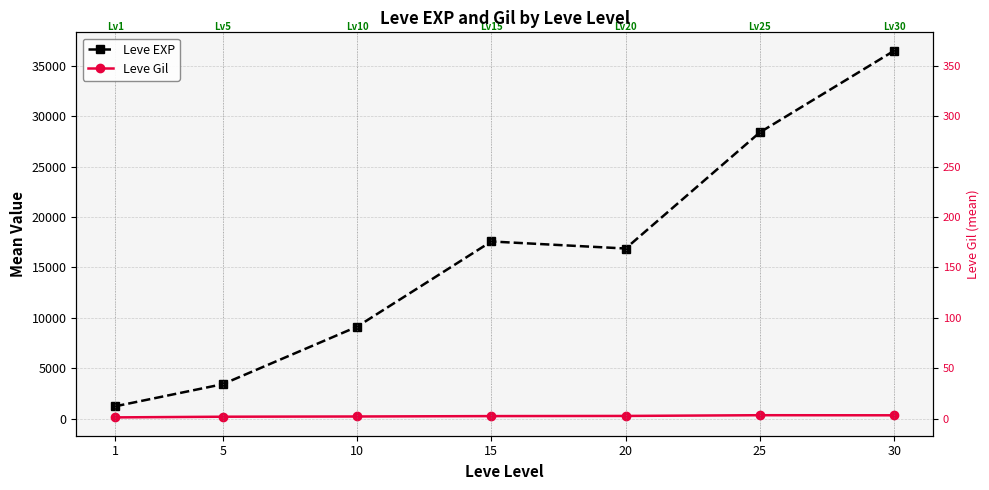

Between 1 and 5, which is larger?

5